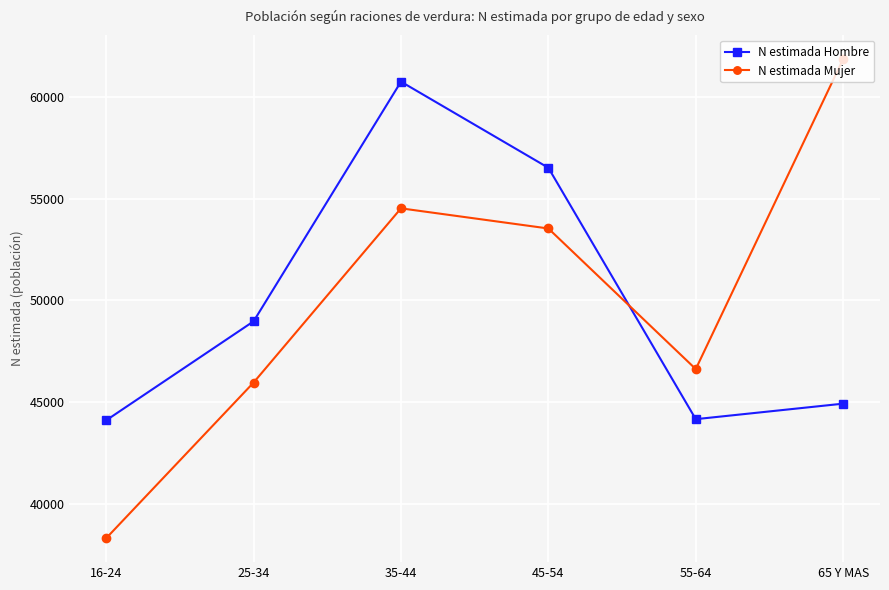

What is the total value across all series at 16-24?

82419